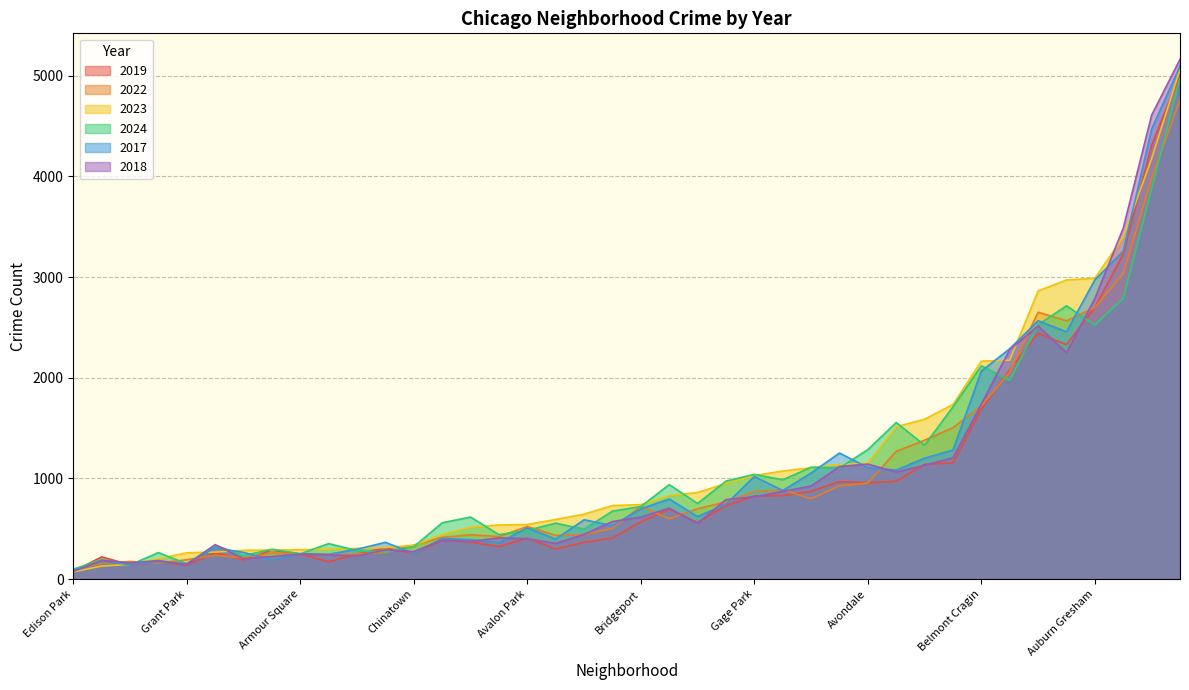

Reading left to right, transcribe all the data shown in this chart.

2019: Albany Park=968	Andersonville=166	Archer Heights=368	Armour Square=249	Ashburn=872	Auburn Gresham=2700	Austin=5008	Avalon Park=405	Avondale=957	Belmont Cragin=1687	Beverly=385	Boystown=287	Bridgeport=568	Brighton Park=828	Bucktown=694	Burnside=142	Calumet Heights=561	Chatham=2441	Chicago Lawn=2079	Chinatown=253	Clearing=322	Douglas=1140	Dunning=406	East Side=298	East Village=248	Edgewater=972	Edison Park=77	Englewood=4310	Fuller Park=308	Gage Park=825	Galewood=189	Garfield Park=3227	Garfield Ridge=728	Gold Coast=261	Grand Boulevard=1153	Grand Crossing=2328	Grant Park=138	Greektown=220	Hegewisch=171	Hermosa=365
2022: Albany Park=926	Andersonville=157	Archer Heights=440	Armour Square=251	Ashburn=797	Auburn Gresham=2698	Austin=4763	Avalon Park=522	Avondale=953	Belmont Cragin=1719	Beverly=414	Boystown=258	Bridgeport=722	Brighton Park=888	Bucktown=599	Burnside=175	Calumet Heights=698	Chatham=2650	Chicago Lawn=2056	Chinatown=338	Clearing=422	Douglas=1379	Dunning=504	East Side=434	East Village=250	Edgewater=1269	Edison Park=99	Englewood=3980	Fuller Park=263	Gage Park=870	Galewood=210	Garfield Park=3035	Garfield Ridge=766	Gold Coast=236	Grand Boulevard=1504	Grand Crossing=2566	Grant Park=192	Greektown=154	Hegewisch=240	Hermosa=442
2023: Albany Park=1138	Andersonville=201	Archer Heights=515	Armour Square=291	Ashburn=1106	Auburn Gresham=2988	Austin=5064	Avalon Park=542	Avondale=1152	Belmont Cragin=2165	Beverly=442	Boystown=288	Bridgeport=739	Brighton Park=1073	Bucktown=829	Burnside=146	Calumet Heights=860	Chatham=2862	Chicago Lawn=2174	Chinatown=335	Clearing=537	Douglas=1588	Dunning=730	East Side=592	East Village=305	Edgewater=1513	Edison Park=71	Englewood=4176	Fuller Park=313	Gage Park=1028	Galewood=285	Garfield Park=3398	Garfield Ridge=949	Gold Coast=268	Grand Boulevard=1734	Grand Crossing=2971	Grant Park=261	Greektown=129	Hegewisch=297	Hermosa=645
2024: Albany Park=1104	Andersonville=263	Archer Heights=616	Armour Square=251	Ashburn=1111	Auburn Gresham=2524	Austin=4978	Avalon Park=484	Avondale=1286	Belmont Cragin=2119	Beverly=559	Boystown=296	Bridgeport=720	Brighton Park=986	Bucktown=938	Burnside=140	Calumet Heights=751	Chatham=2526	Chicago Lawn=1973	Chinatown=321	Clearing=441	Douglas=1330	Dunning=675	East Side=555	East Village=281	Edgewater=1555	Edison Park=97	Englewood=3877	Fuller Park=269	Gage Park=1040	Galewood=232	Garfield Park=2788	Garfield Ridge=973	Gold Coast=337	Grand Boulevard=1711	Grand Crossing=2715	Grant Park=151	Greektown=194	Hegewisch=352	Hermosa=495
2017: Albany Park=1252	Andersonville=171	Archer Heights=391	Armour Square=250	Ashburn=1053	Auburn Gresham=2973	Austin=5096	Avalon Park=508	Avondale=1107	Belmont Cragin=2066	Beverly=403	Boystown=188	Bridgeport=697	Brighton Park=879	Bucktown=795	Burnside=145	Calumet Heights=620	Chatham=2566	Chicago Lawn=2288	Chinatown=253	Clearing=360	Douglas=1201	Dunning=531	East Side=397	East Village=296	Edgewater=1082	Edison Park=87	Englewood=4471	Fuller Park=365	Gage Park=1019	Galewood=265	Garfield Park=3257	Garfield Ridge=743	Gold Coast=311	Grand Boulevard=1281	Grand Crossing=2456	Grant Park=154	Greektown=176	Hegewisch=246	Hermosa=589
2018: Albany Park=1117	Andersonville=184	Archer Heights=374	Armour Square=248	Ashburn=924	Auburn Gresham=2787	Austin=5163	Avalon Park=401	Avondale=1142	Belmont Cragin=1738	Beverly=386	Boystown=224	Bridgeport=616	Brighton Park=870	Bucktown=704	Burnside=160	Calumet Heights=554	Chatham=2513	Chicago Lawn=2280	Chinatown=273	Clearing=409	Douglas=1131	Dunning=571	East Side=354	East Village=230	Edgewater=1063	Edison Park=75	Englewood=4608	Fuller Park=289	Gage Park=817	Galewood=202	Garfield Park=3486	Garfield Ridge=789	Gold Coast=342	Grand Boulevard=1205	Grand Crossing=2249	Grant Park=141	Greektown=185	Hegewisch=240	Hermosa=444